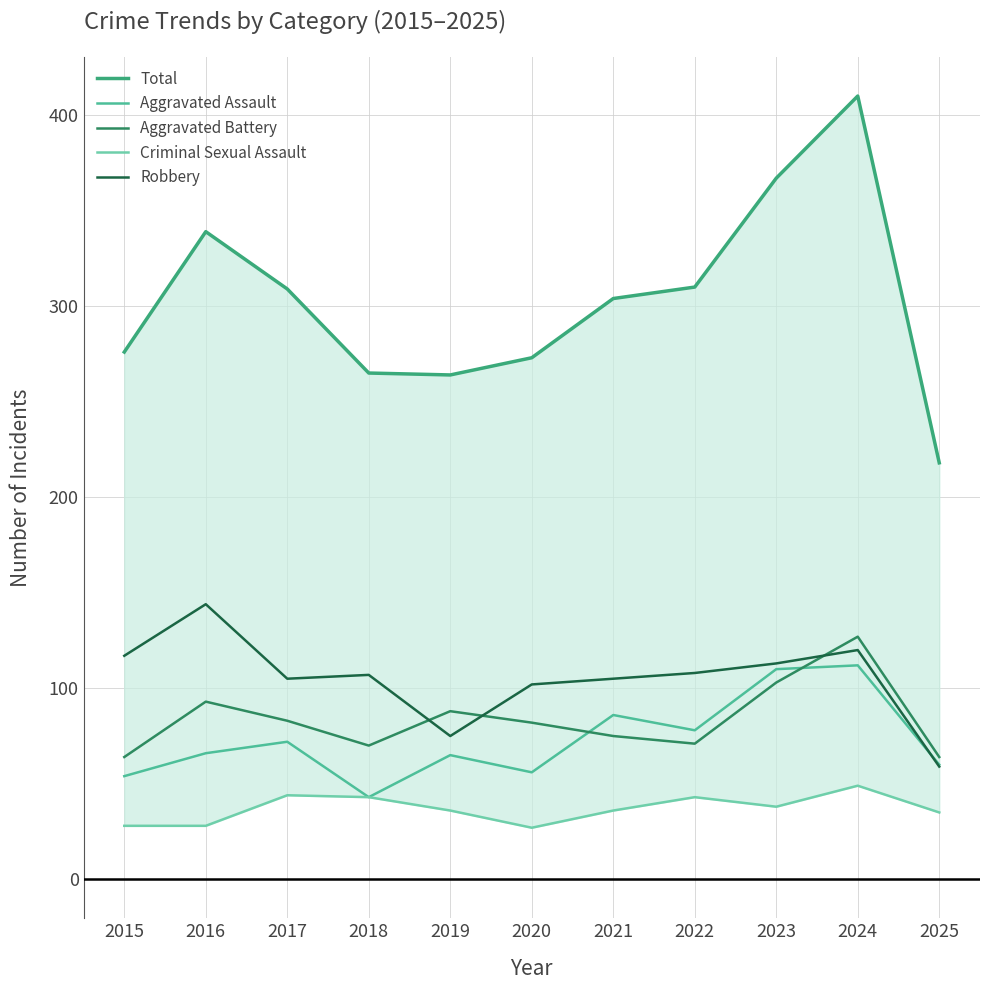

True or false: Aggravated Battery and Robbery cross at least once.

True